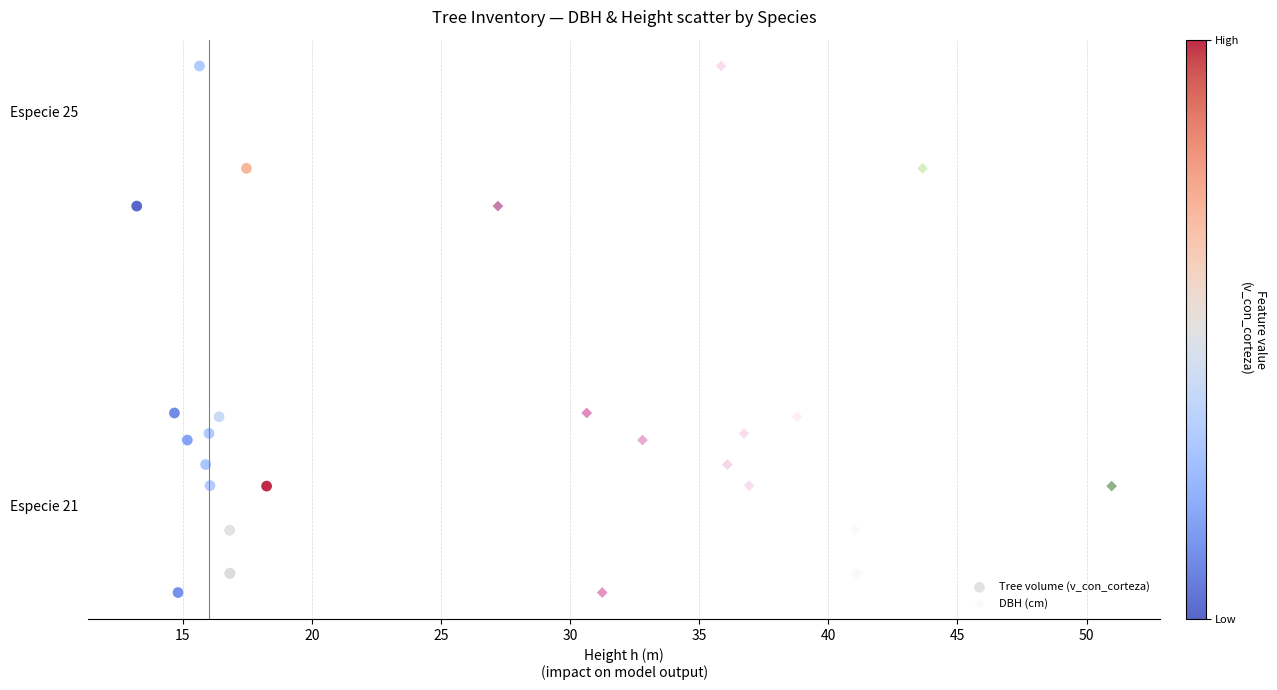

What are all the series names shown in the legend?

Tree volume (v_con_corteza), DBH (cm)